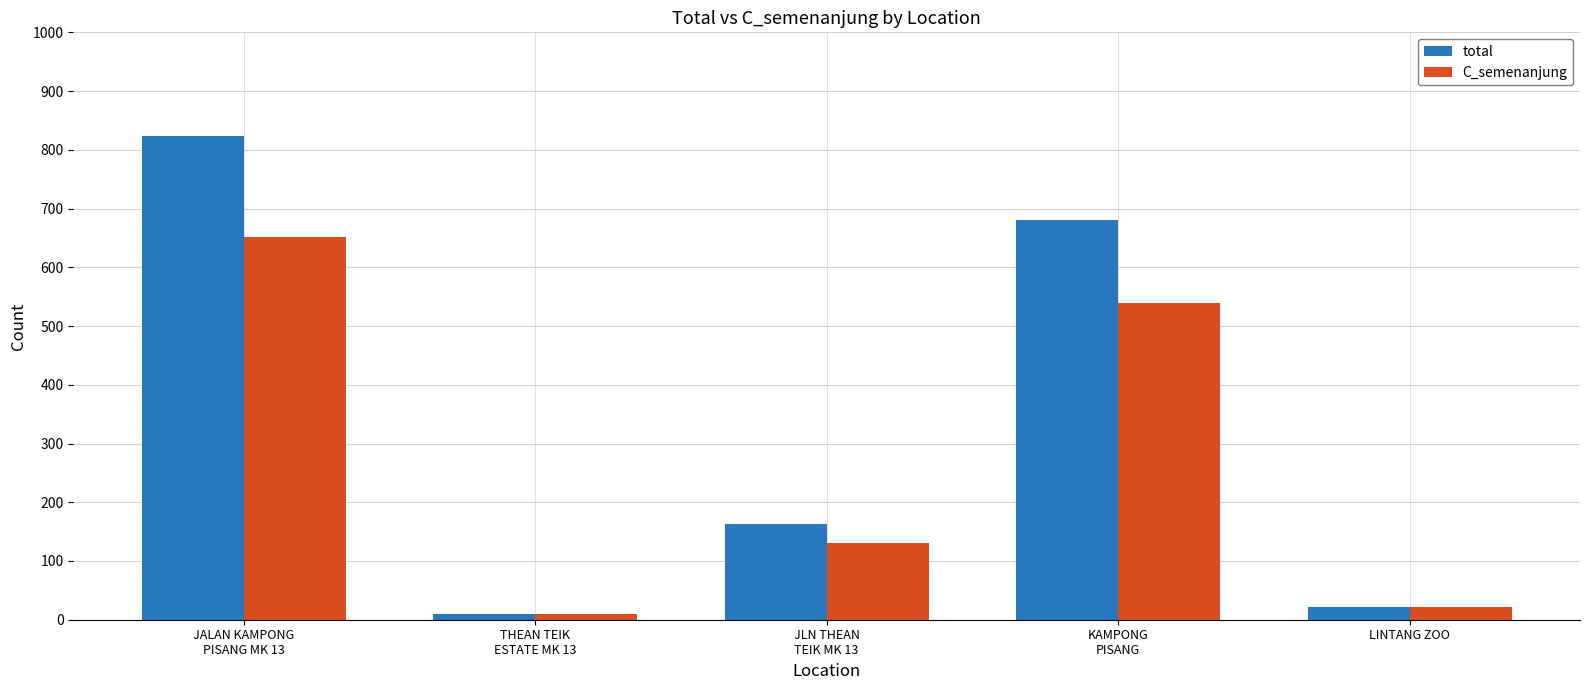

How many values in the C_semenanjung series are below 130?

2